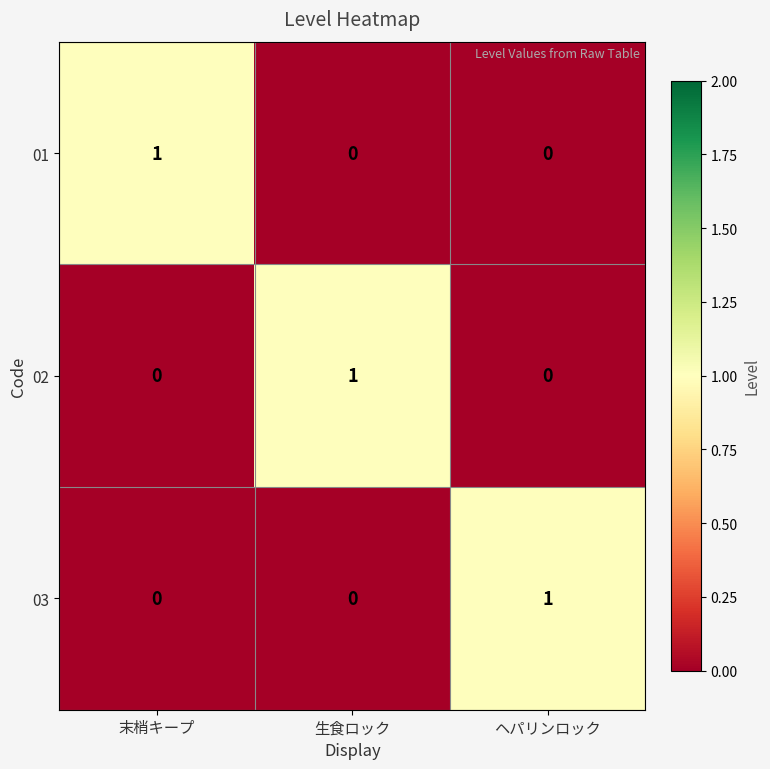

Is it true that 01 equals 0 at 末梢キープ?

False